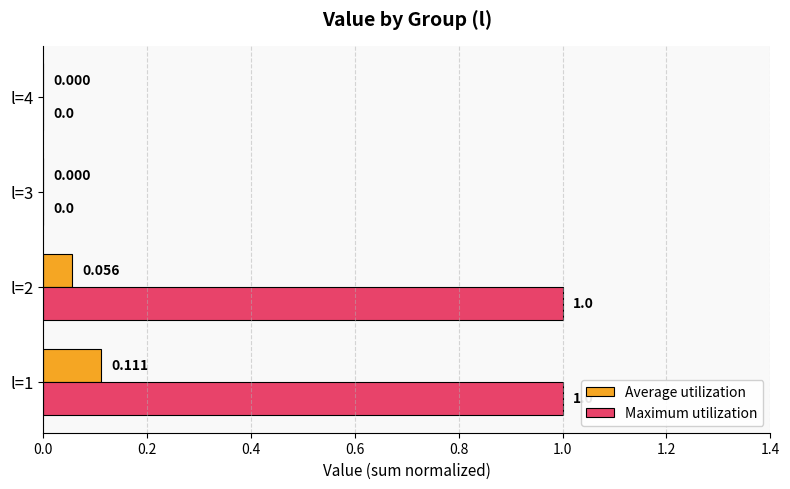

Between l=1 and l=2, which series saw the biggest shift?

Average utilization